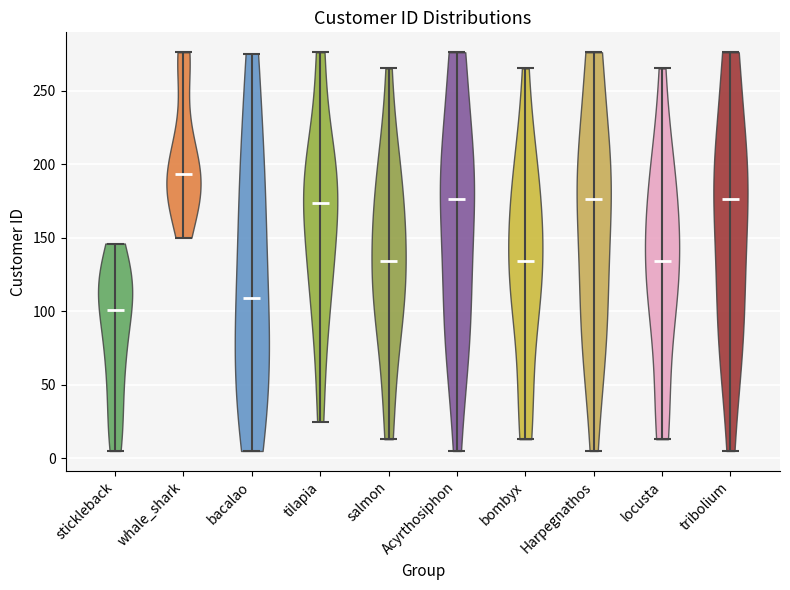

Where does the median line of the violin for locusta sit on the y-axis? The values are not printed on the chart, so give them approximately, as read against the axis.

135